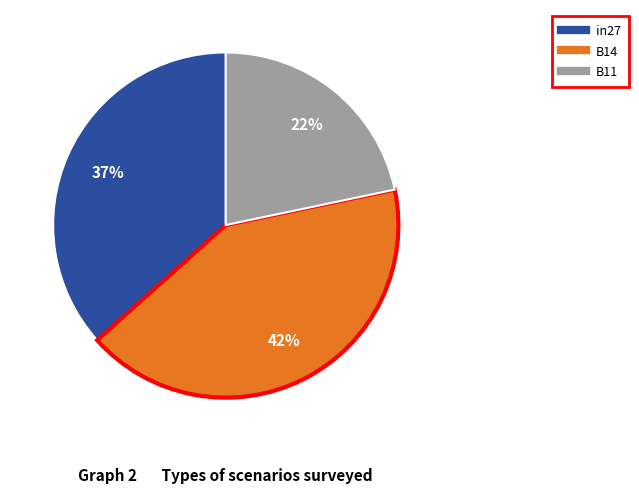

To the nearest percent, what percentage of the pie is B14?

42%